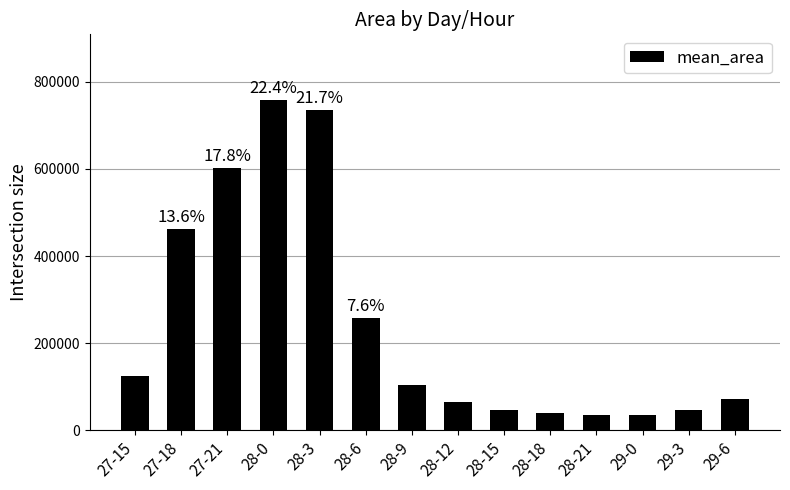

What is the difference between the values at 28-6 and 28-18?

217500